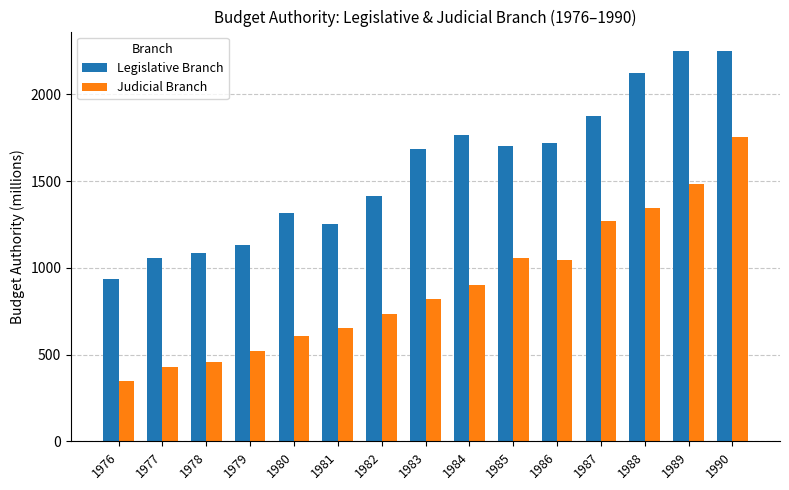

What is the sum of the Judicial Branch values at 1977 and 1988?

1775